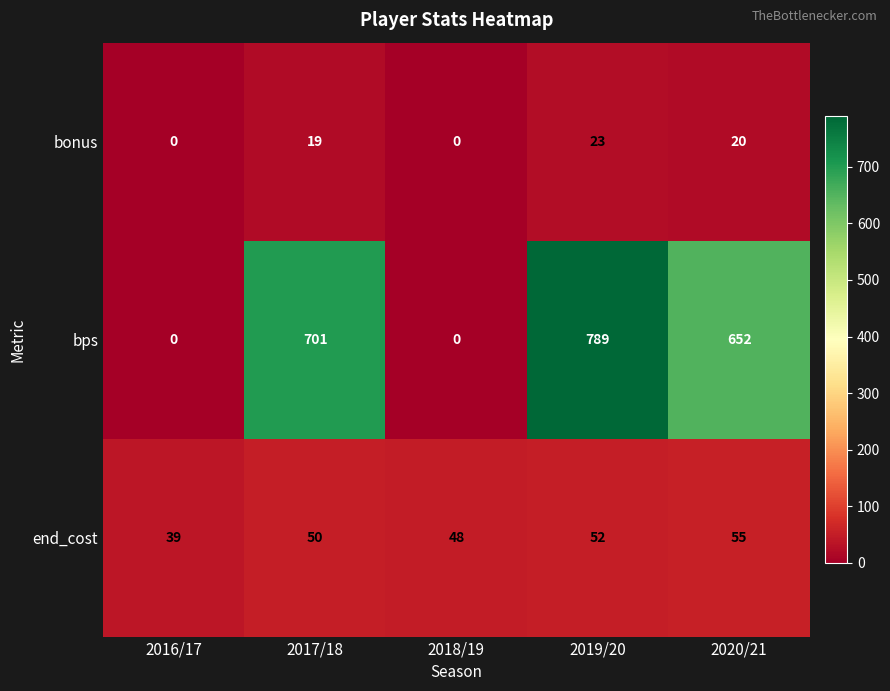

How many data points in end_cost are less than 50?

2